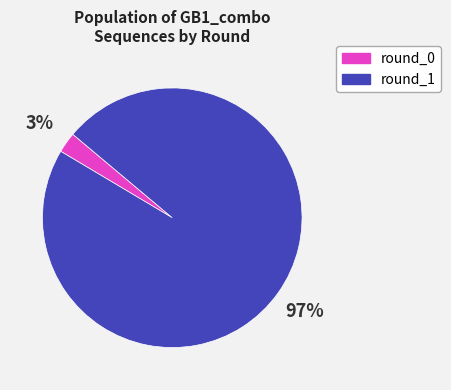

Is there a majority slice in this chart?

Yes